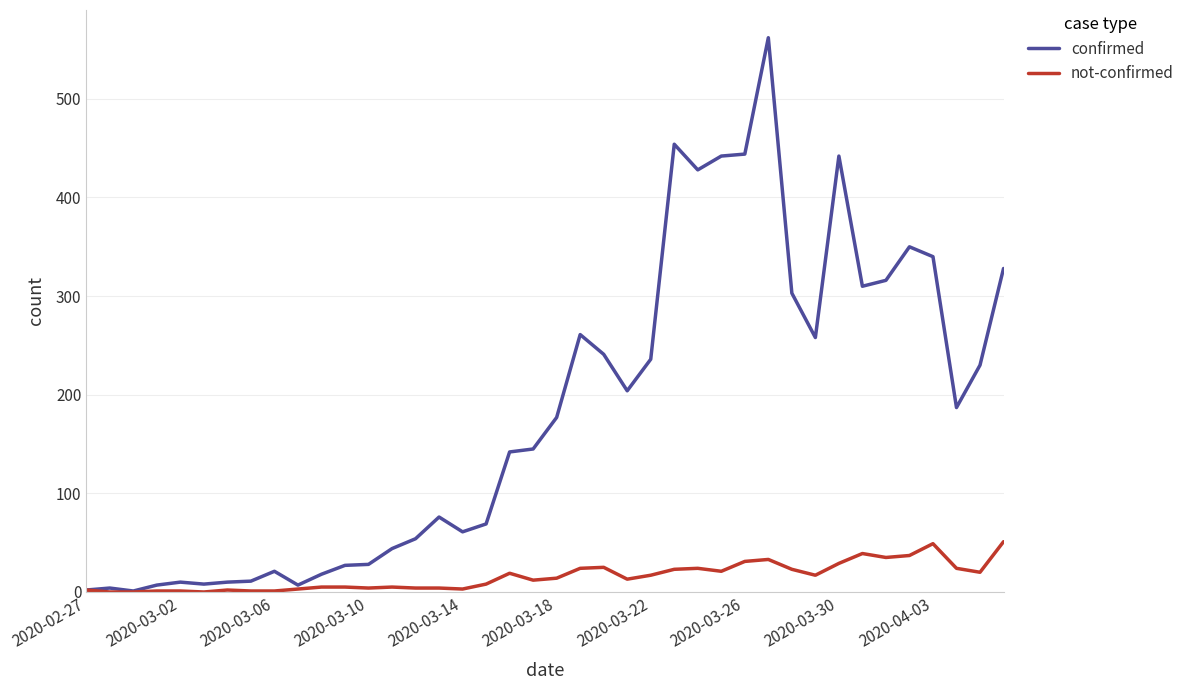

List the series in order of their overall mean, lowest first.

not-confirmed, confirmed